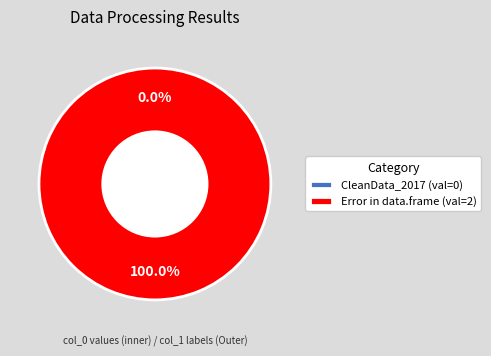

Does Error in data.frame account for over 50% of the chart?

Yes